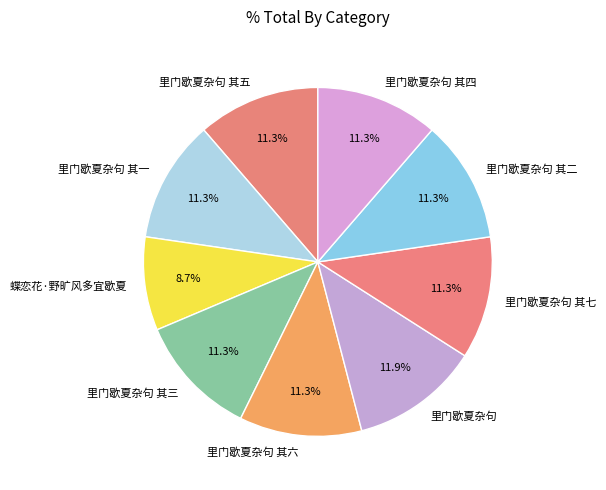

Count the number of slices in the pie.

9